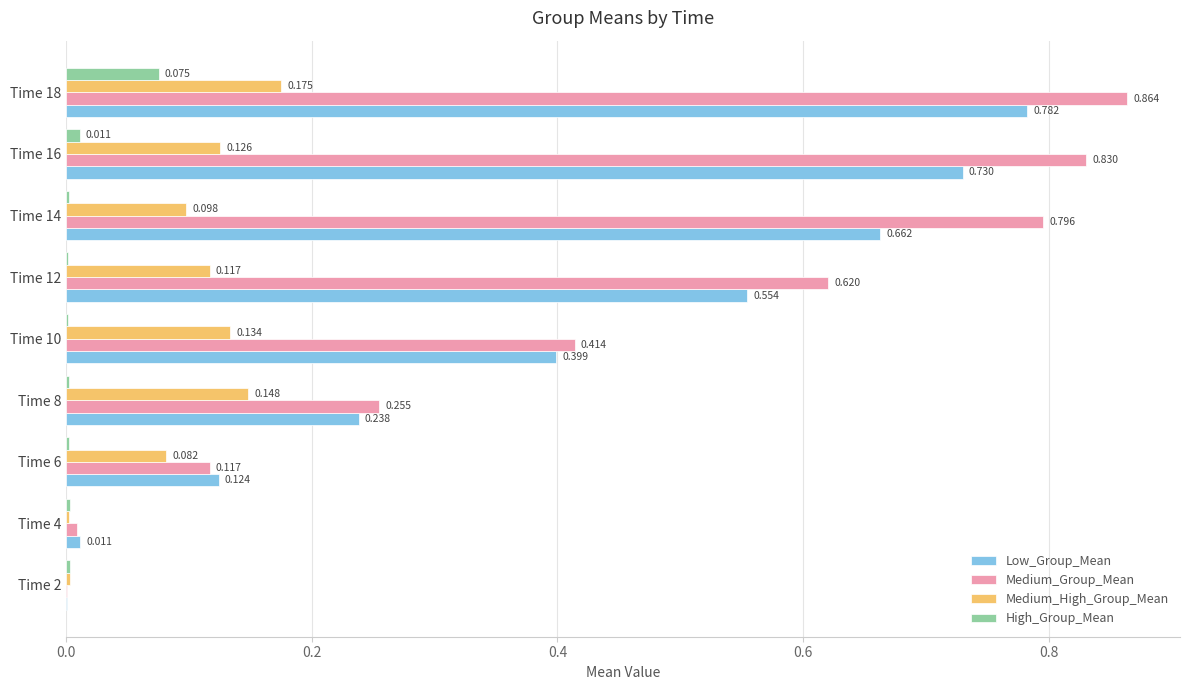

Which series has the largest total across all categories?

Medium_Group_Mean